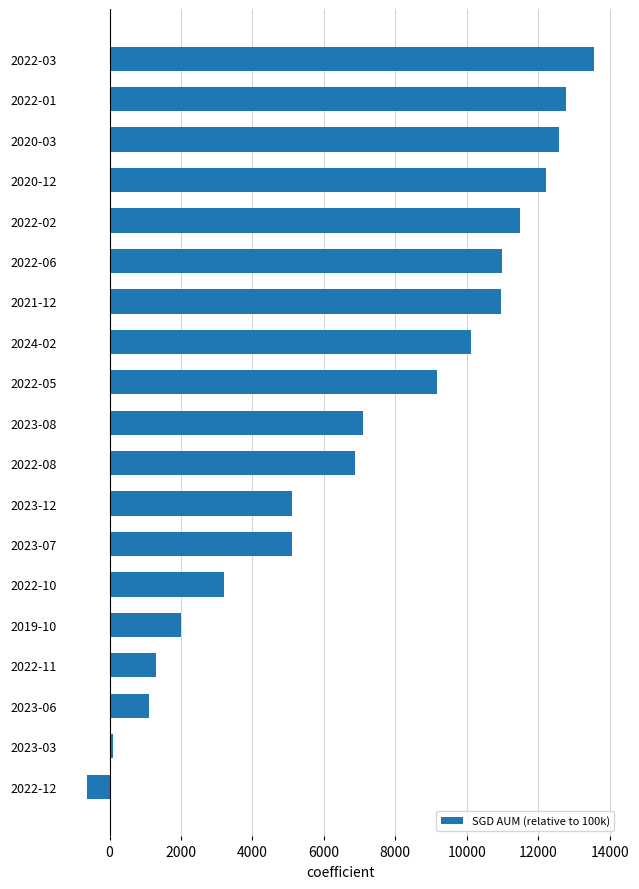

What is the sum of all values?

135129.2